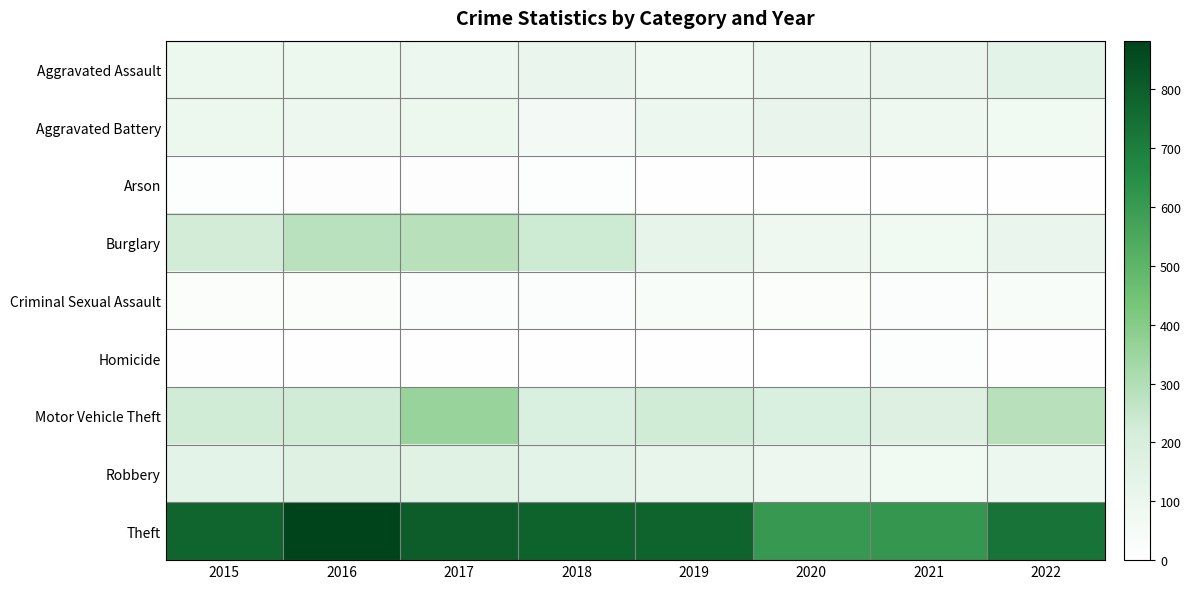

What is the maximum value shown in the chart?

883